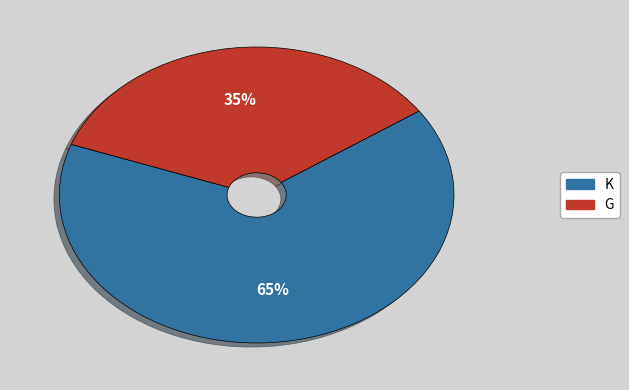

Is there a majority slice in this chart?

Yes